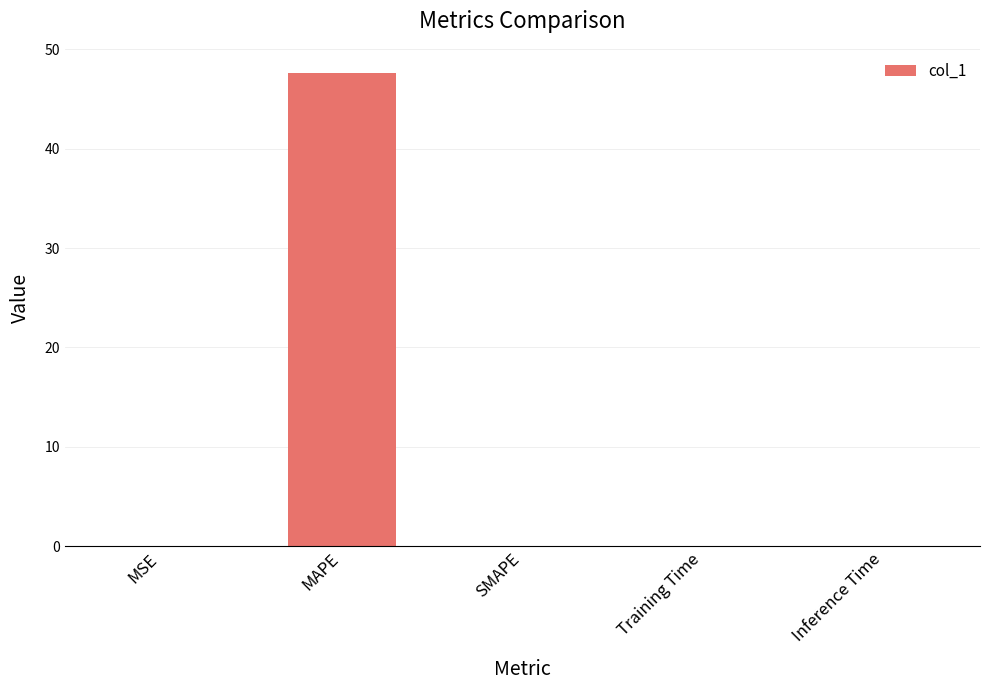

The value at Inference Time is 0.0. True or false?

True